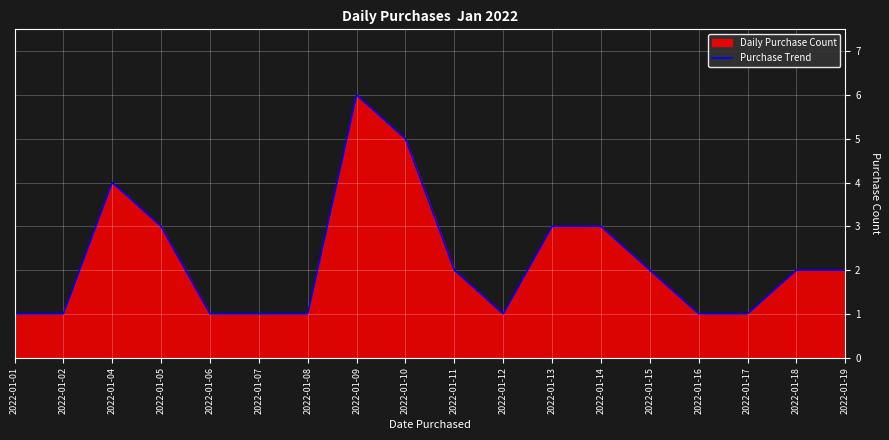

Reading left to right, transcribe all the data shown in this chart.

2022-01-01=1	2022-01-02=1	2022-01-04=4	2022-01-05=3	2022-01-06=1	2022-01-07=1	2022-01-08=1	2022-01-09=6	2022-01-10=5	2022-01-11=2	2022-01-12=1	2022-01-13=3	2022-01-14=3	2022-01-15=2	2022-01-16=1	2022-01-17=1	2022-01-18=2	2022-01-19=2